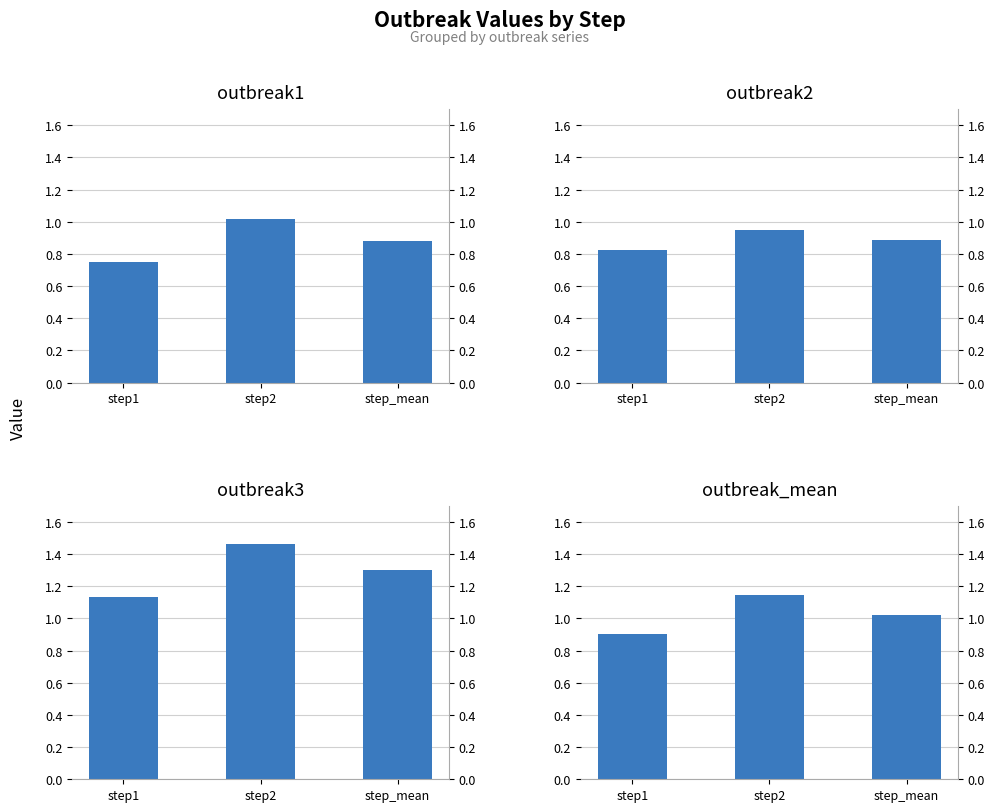

What value does the outbreak2 series have at step1?

0.8